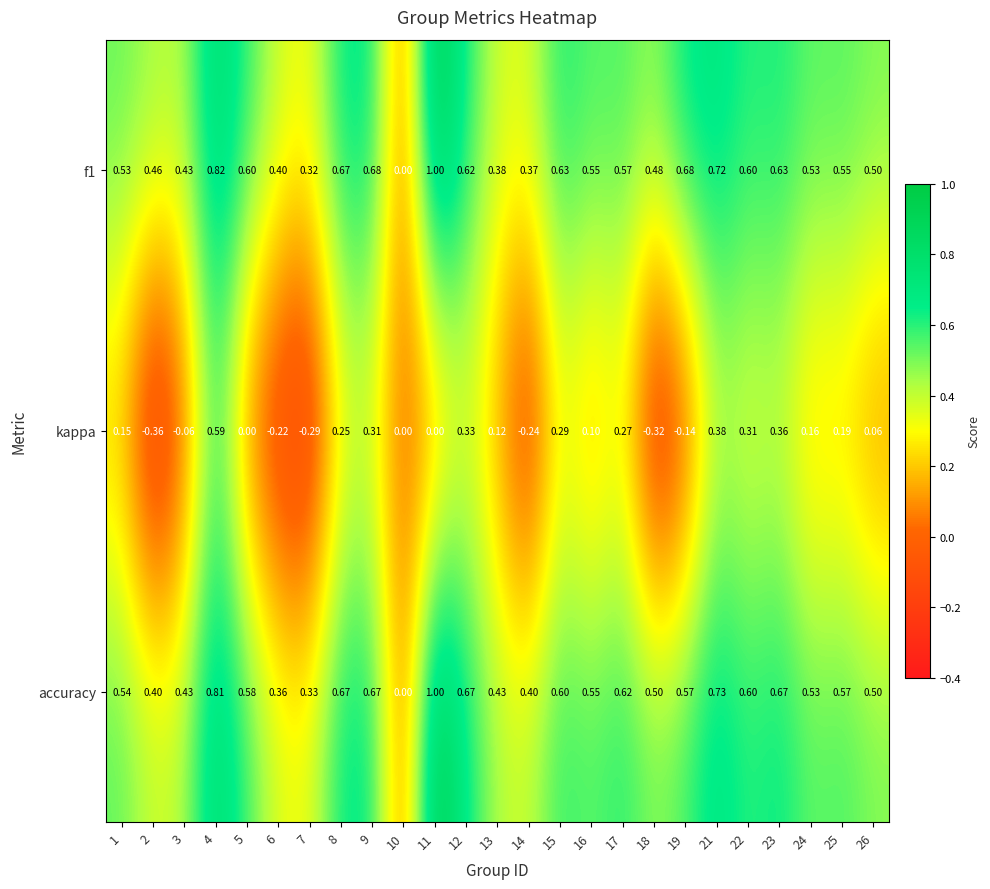

Between 8 and 26, which series saw the biggest shift?

kappa